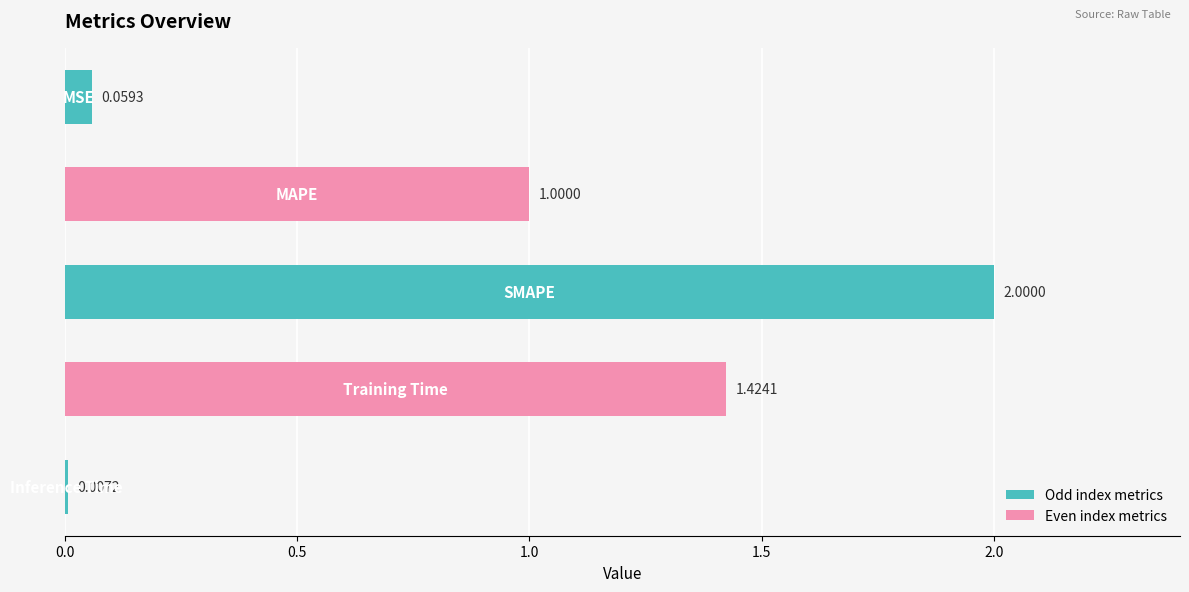

What is the difference between the maximum and minimum values?

2.0